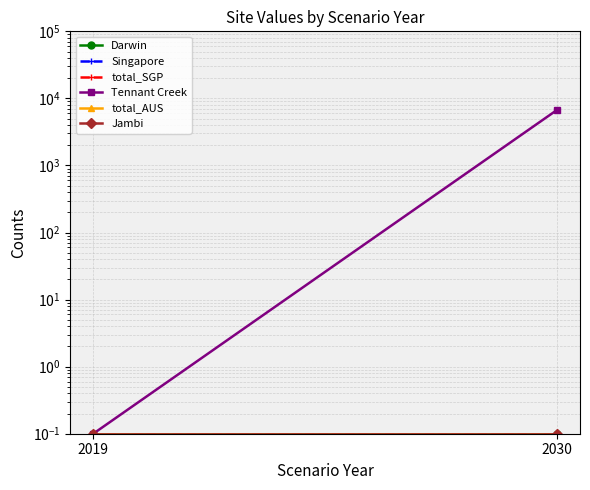

Rank the series at 2030 from highest to lowest value.

Tennant Creek, Darwin, Singapore, total_SGP, total_AUS, Jambi